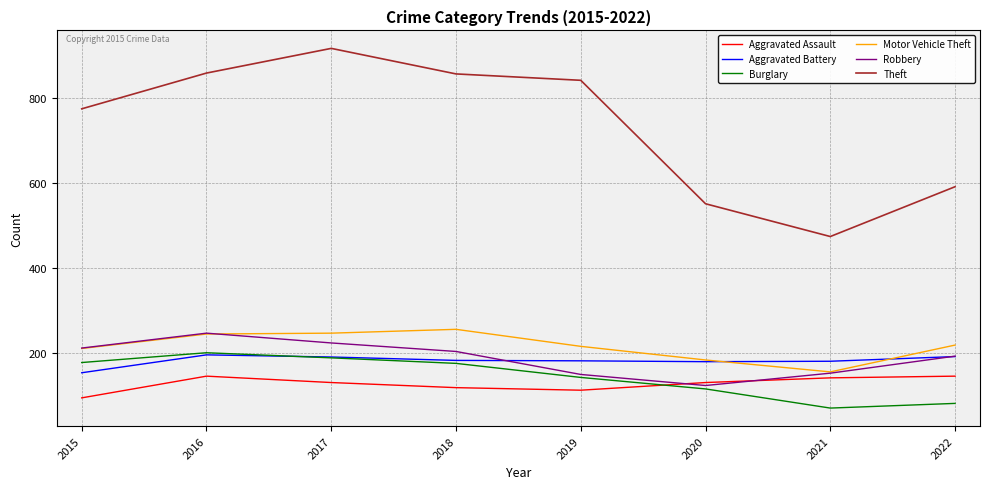

At how many categories does at least one series exceed 717?

5